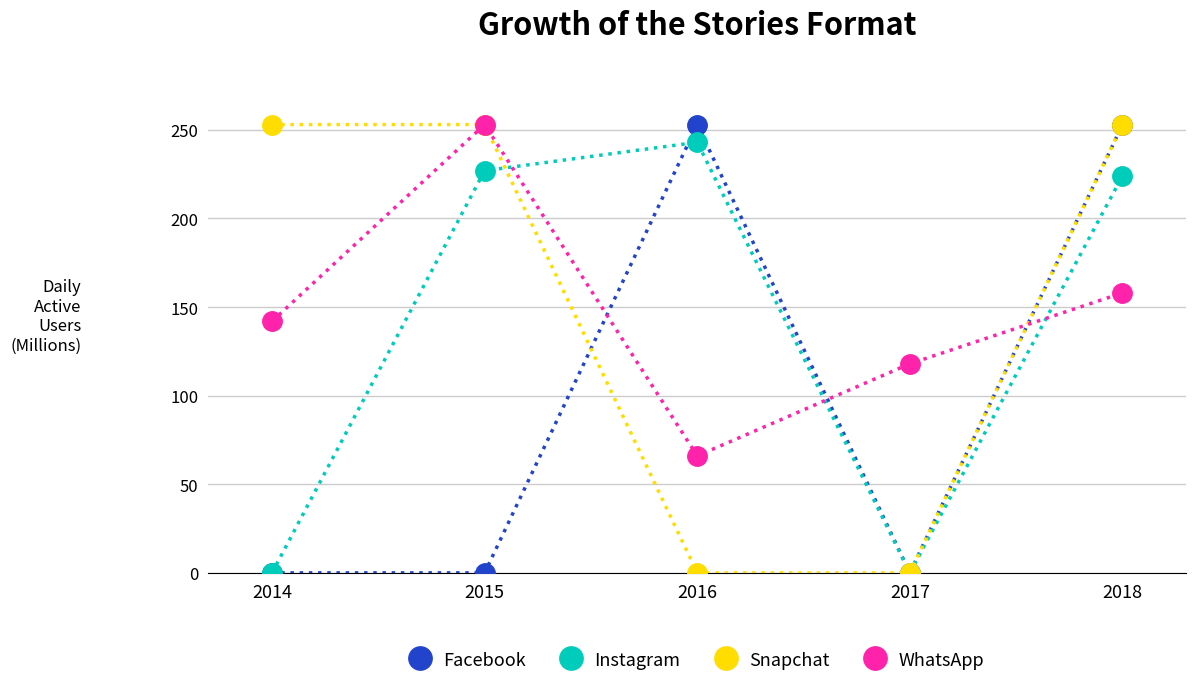

Rank the categories by WhatsApp value from lowest to highest.

2016, 2017, 2014, 2018, 2015